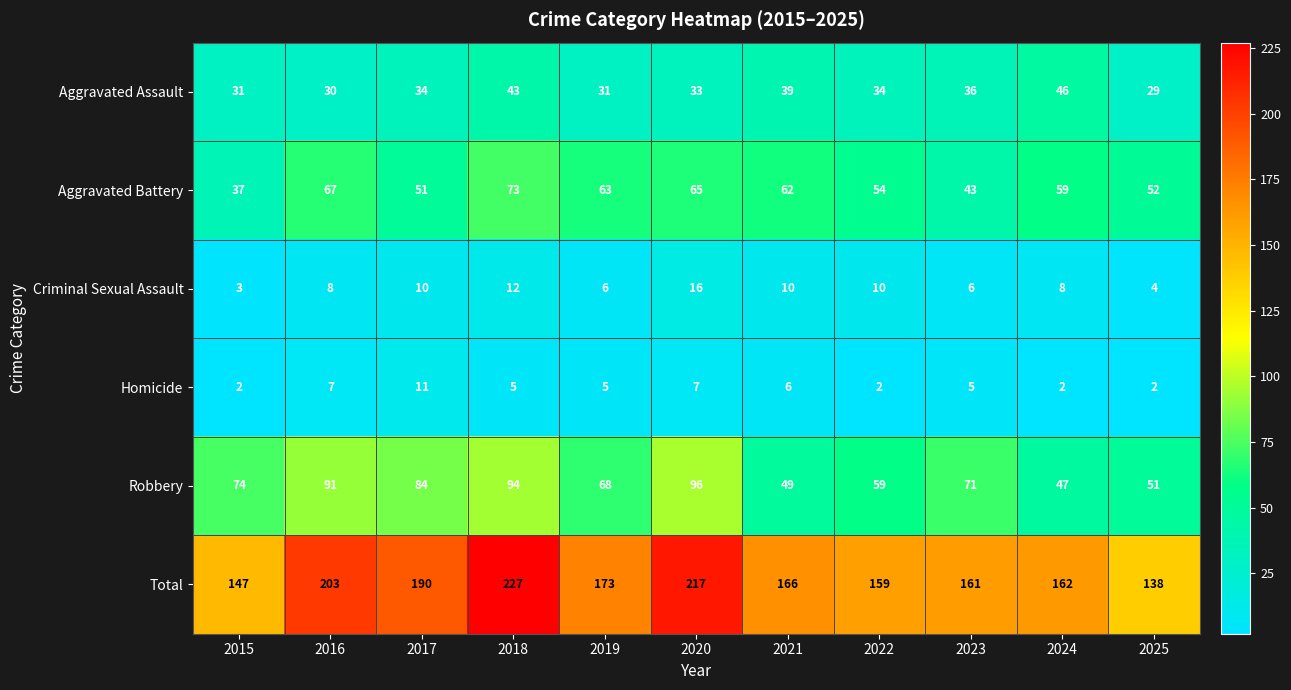

Where is Aggravated Assault nearest to the value 37?

2023